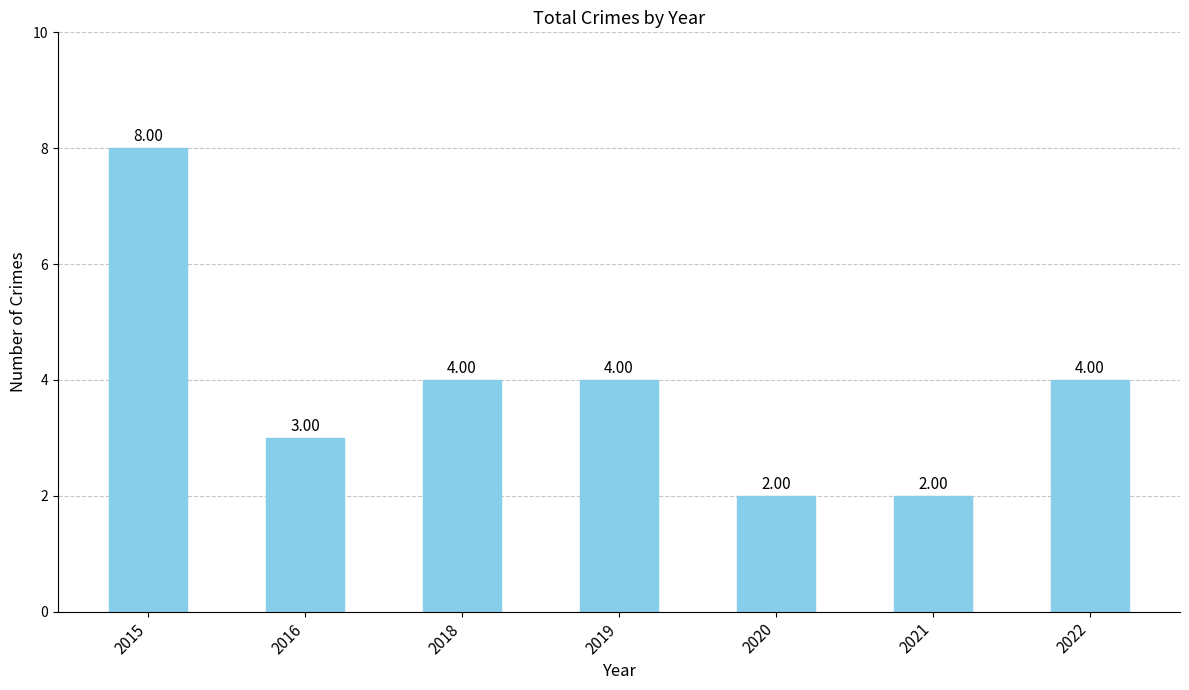

The chart shows a value of 2 at 2015. True or false?

False